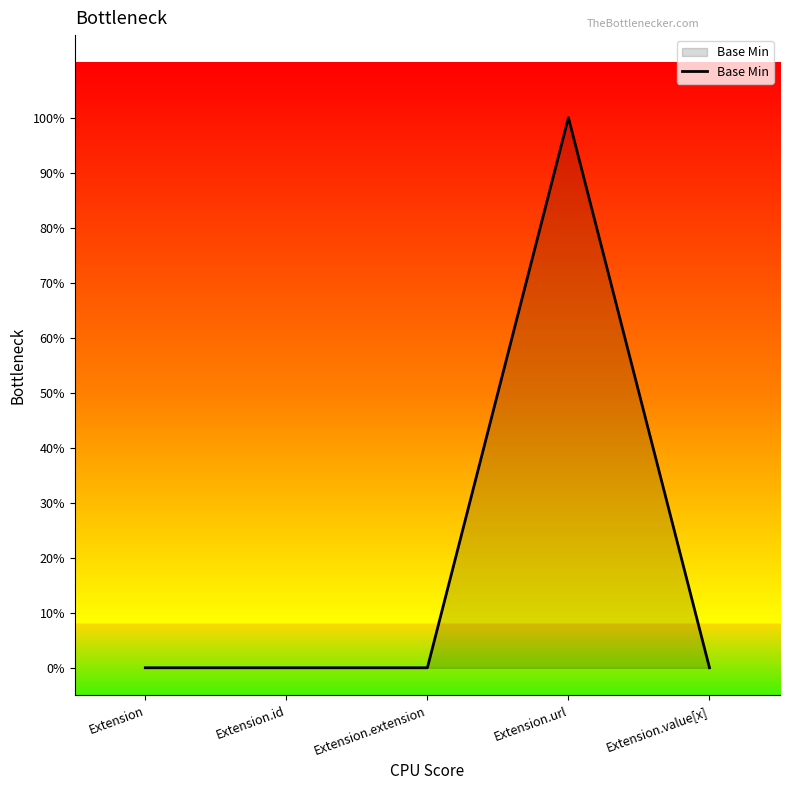

What is the label of the 5th point from the left?

Extension.value[x]